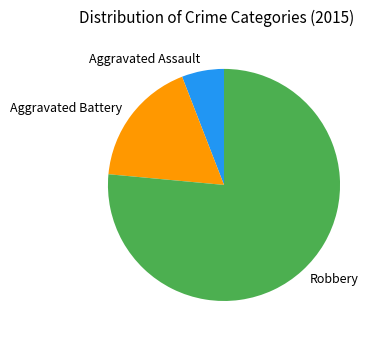

Do Robbery and Aggravated Battery together represent more than half of the pie?

Yes